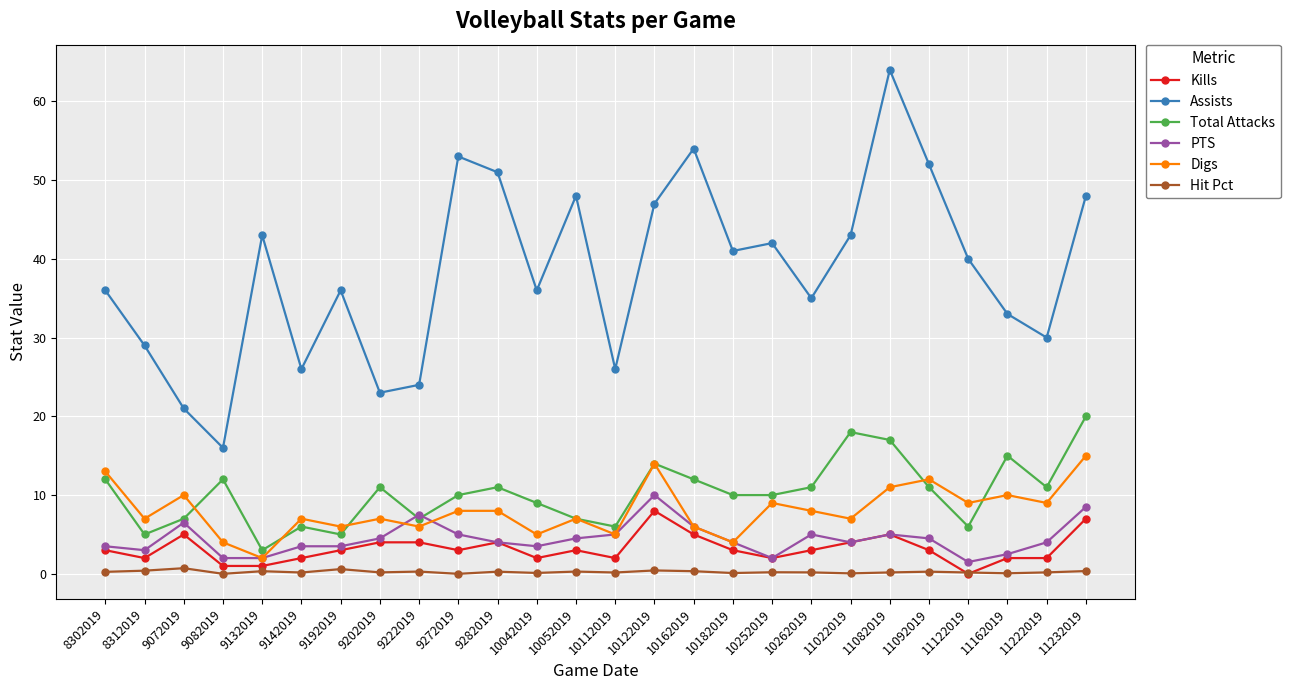

Rank the series at 8312019 from lowest to highest value.

Hit Pct, Kills, PTS, Total Attacks, Digs, Assists